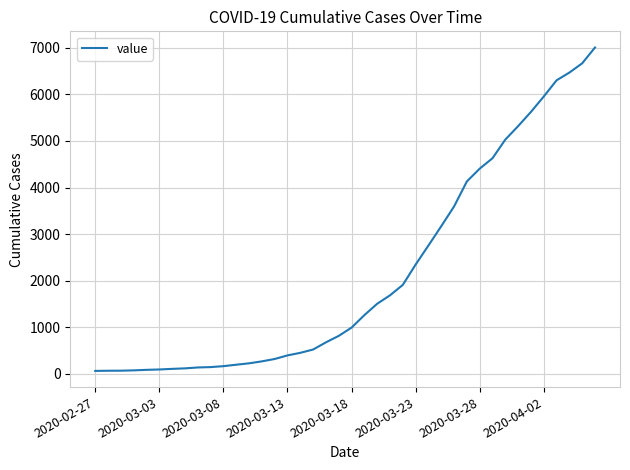

What is the difference between the maximum and minimum values?

6940